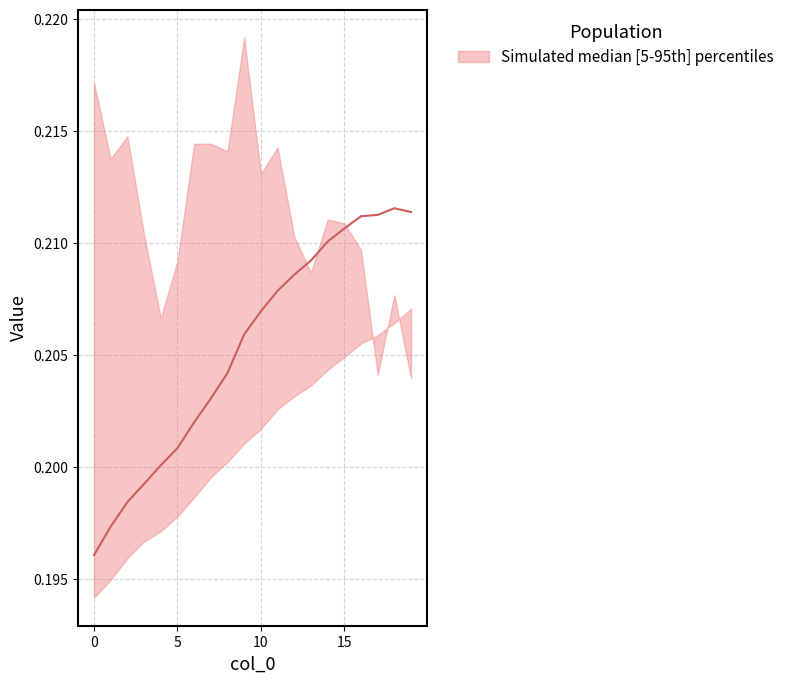

True or false: col_4 and col_1 cross at least once.

False